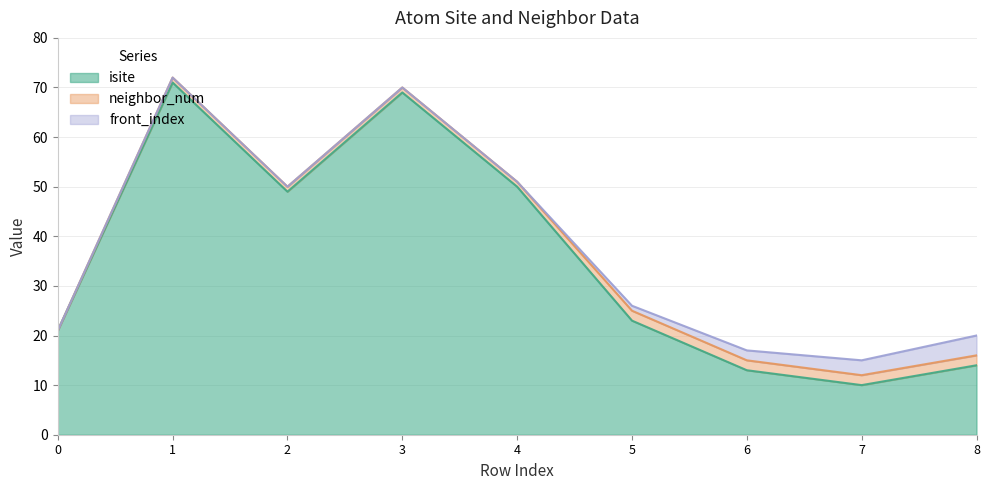

How many interior local valleys does the isite series have?

2